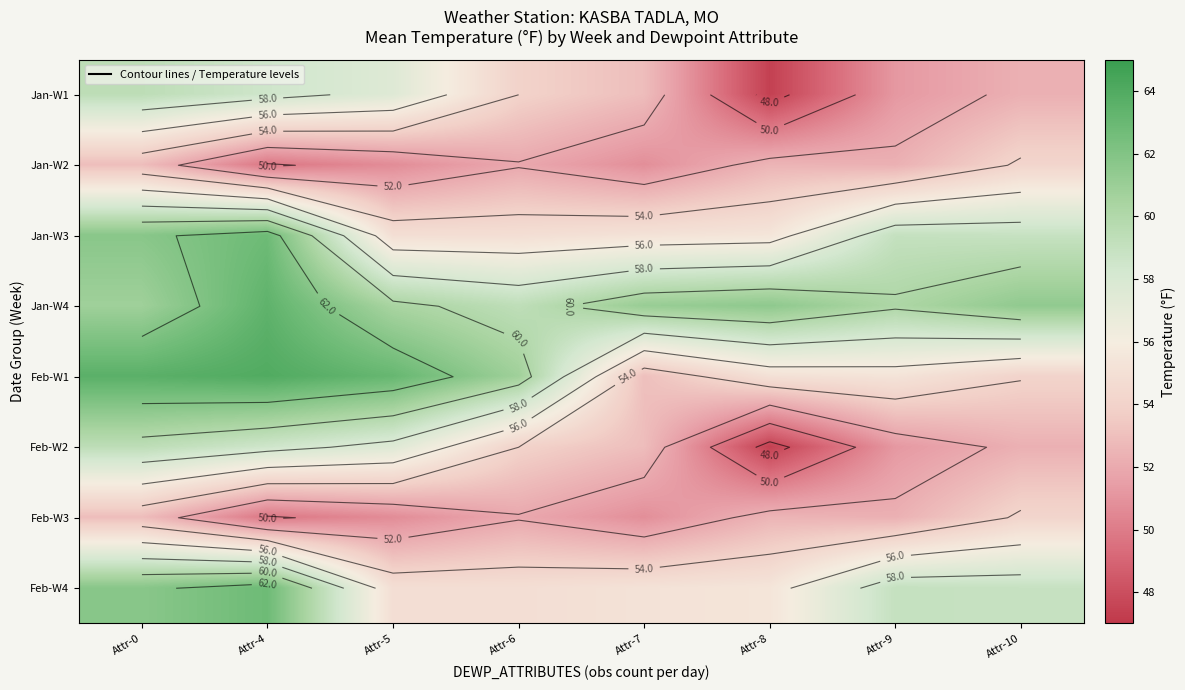

What is the minimum value shown in the chart?

47.4